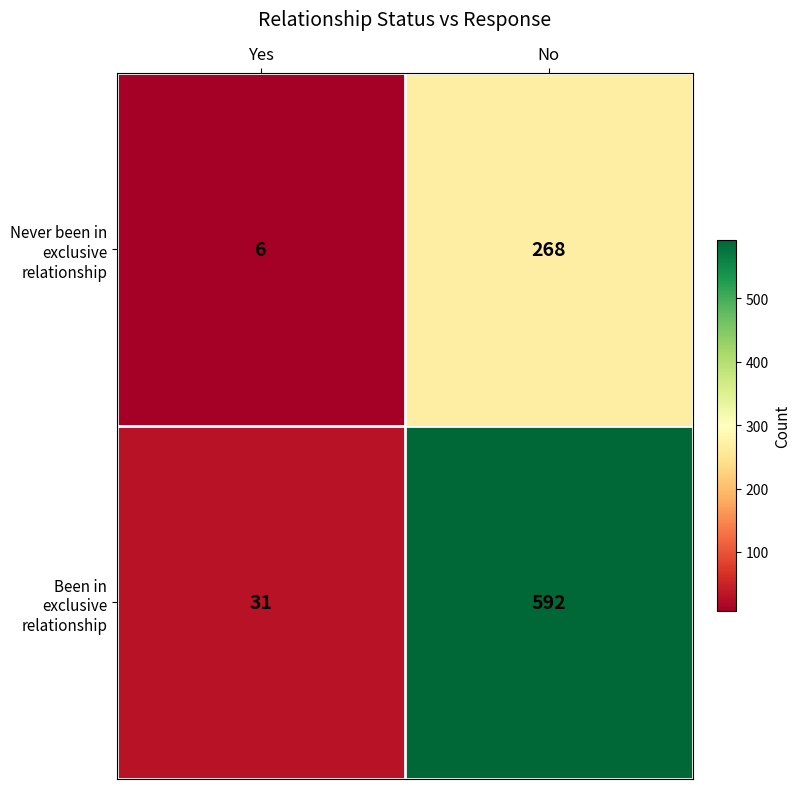

Which series has the largest range (max minus min)?

Been in exclusive relationship